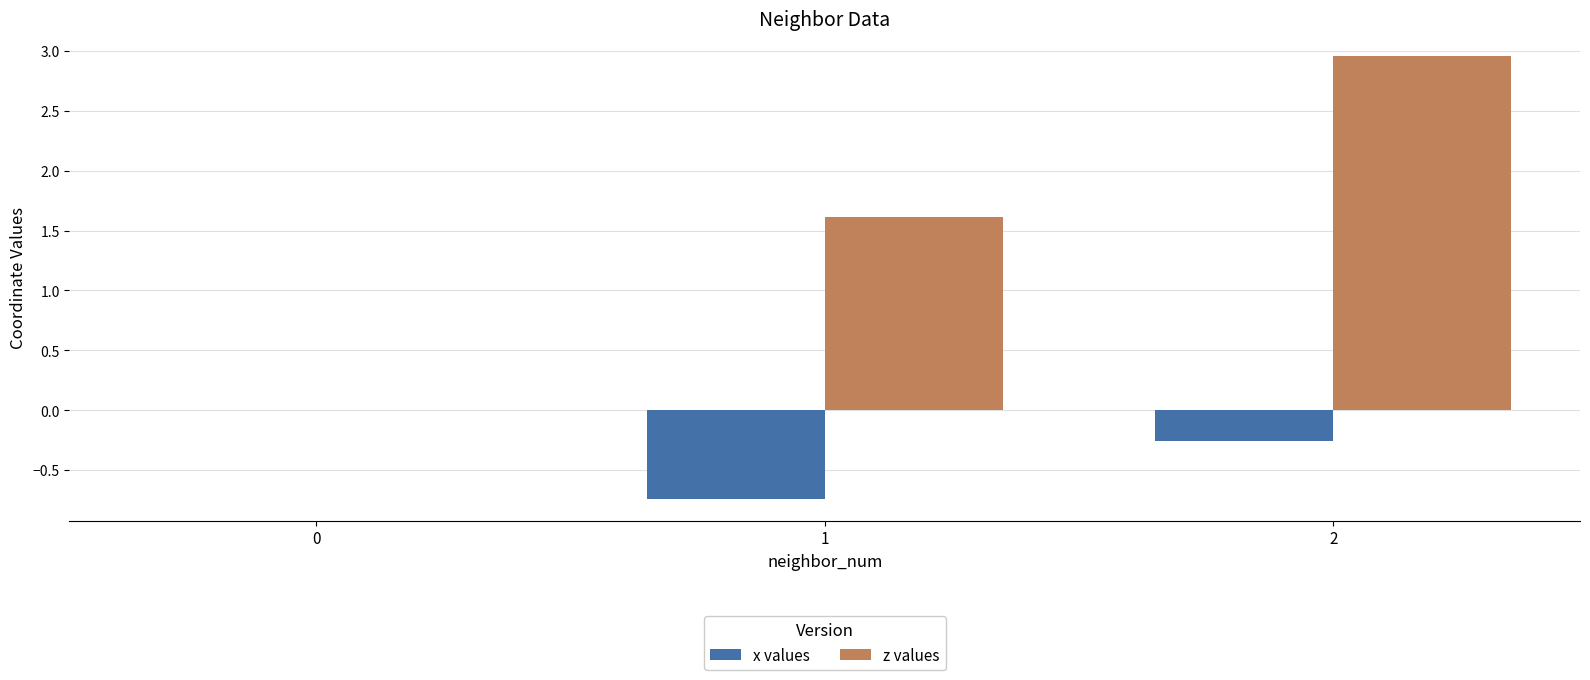

Read the x values value at 1.

-0.7